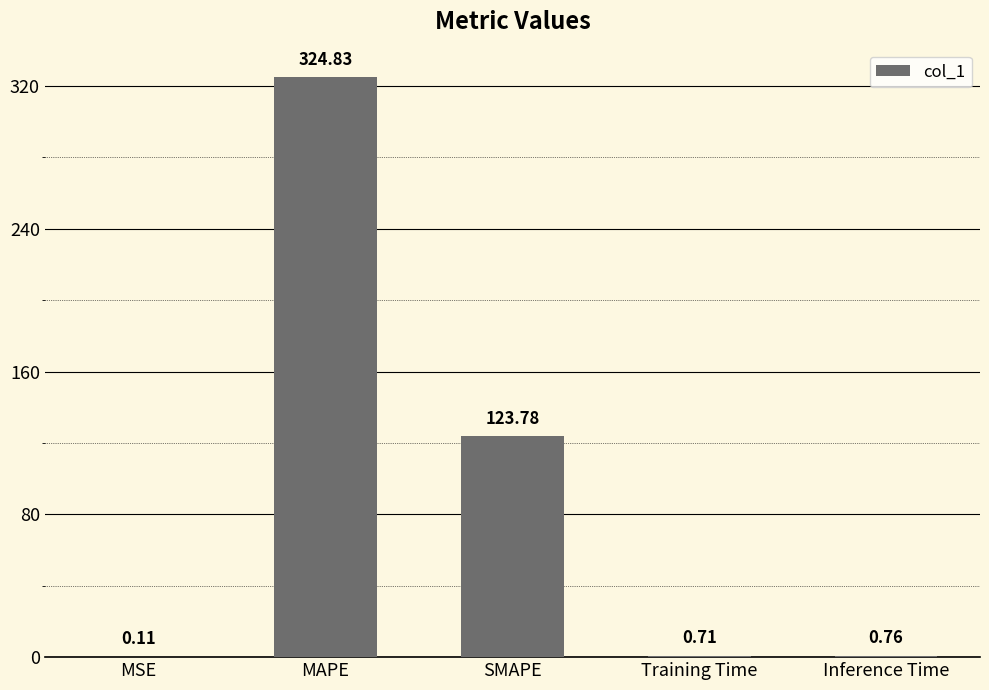

What is the maximum value shown in the chart?

324.8